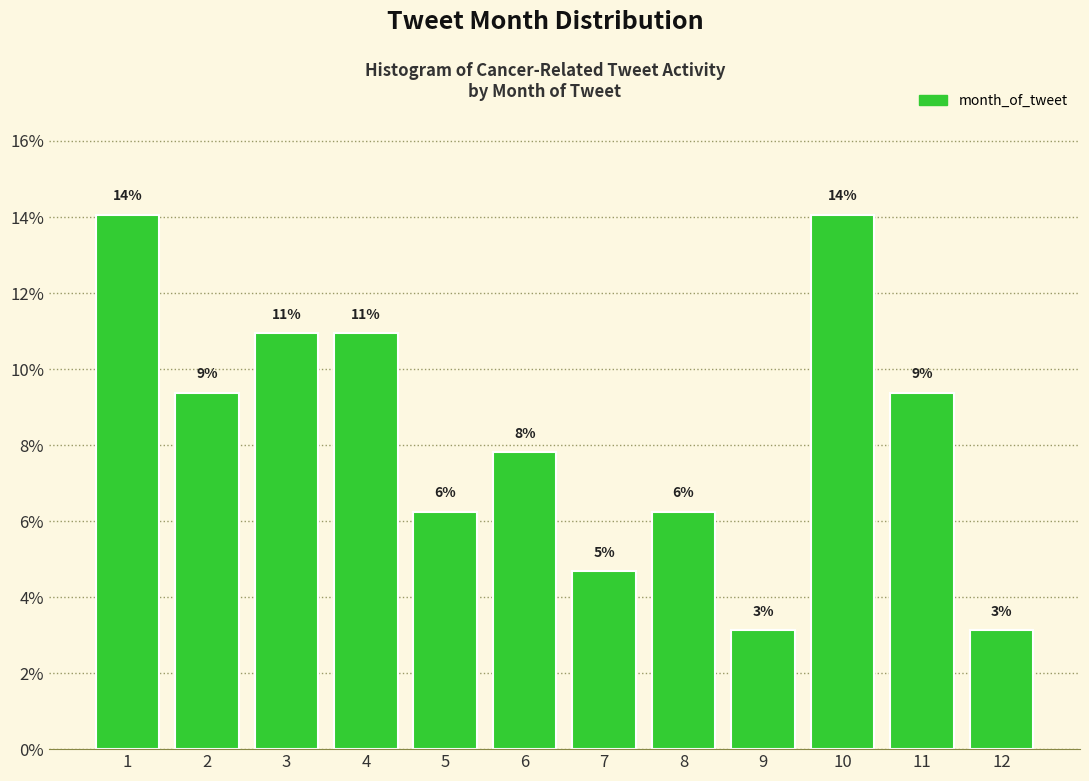

Are the bars horizontal?

No